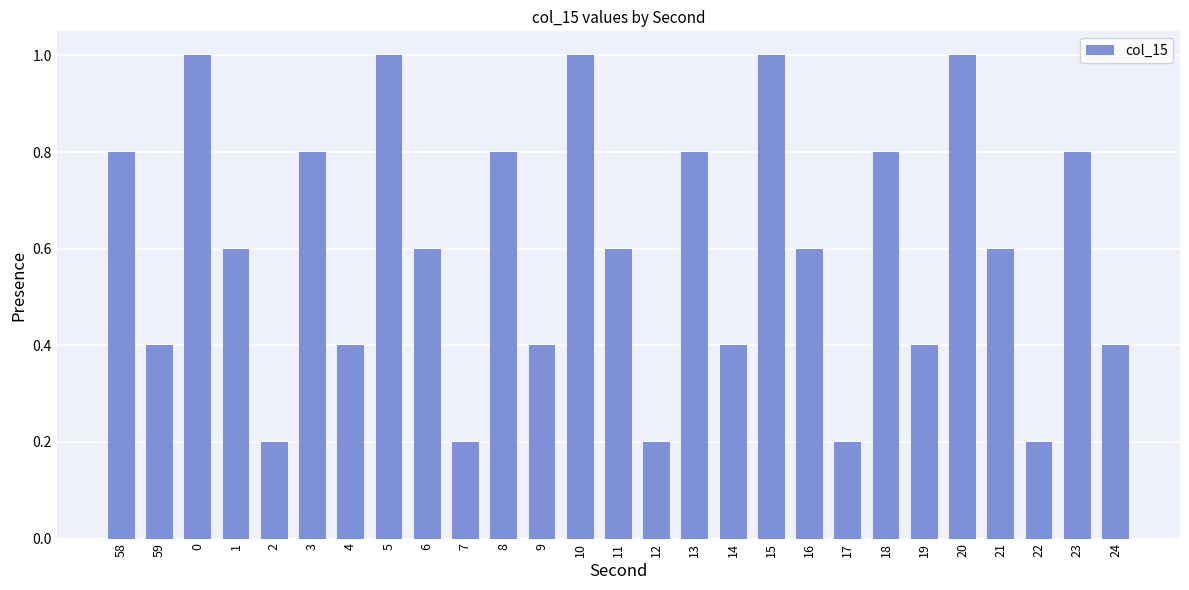

Is it true that the value at 12 is 0.0?

False